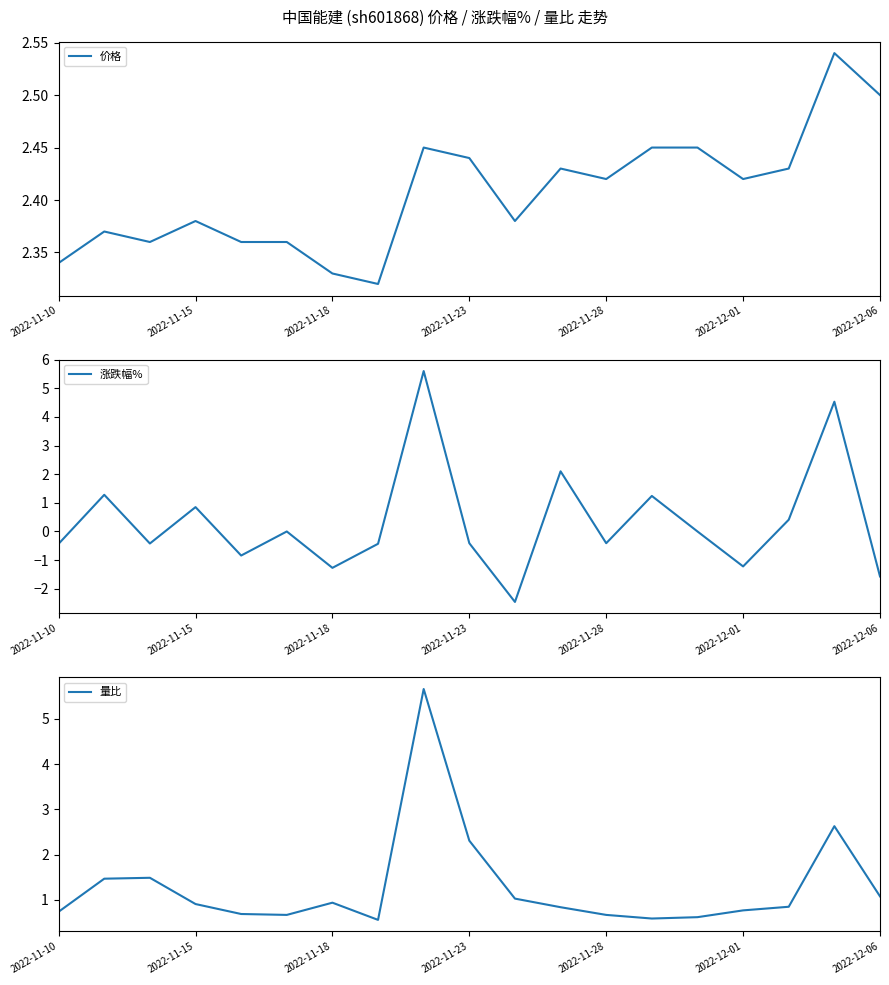

Rank the series at 16 from highest to lowest value.

价格, 量比, 涨跌幅%